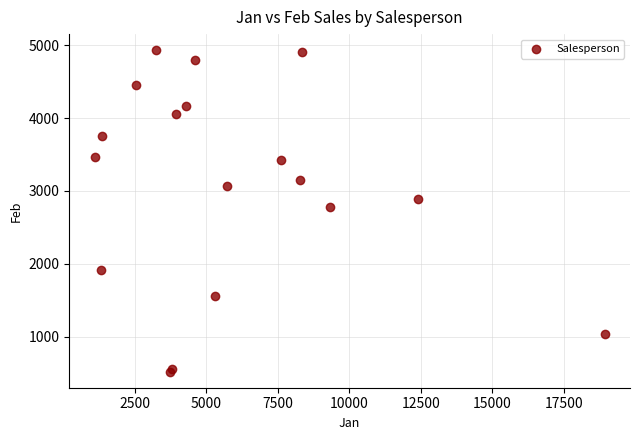

What Y value in the scatter plot is closest to 2726?

2779